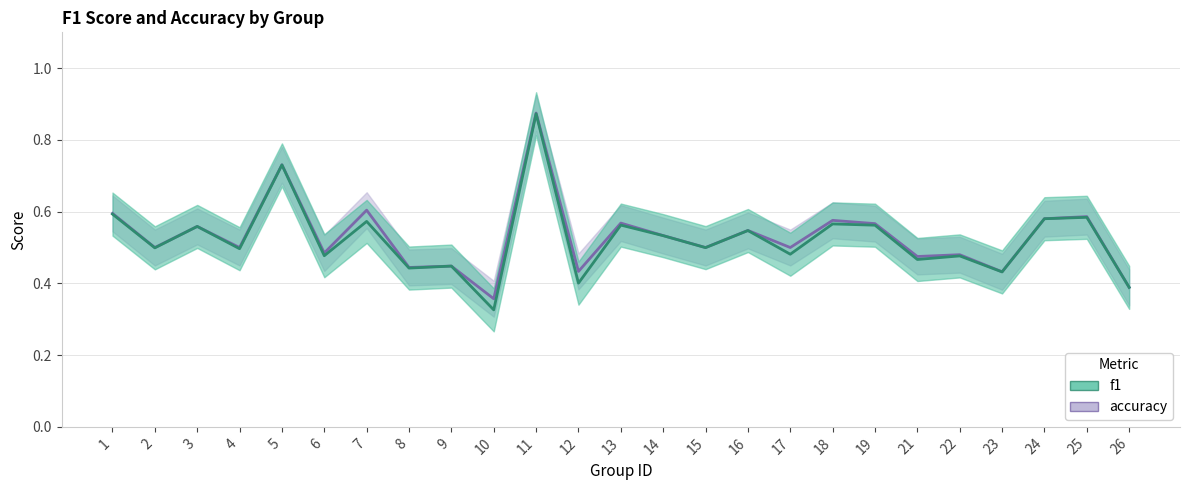

True or false: f1 and accuracy cross at least once.

False